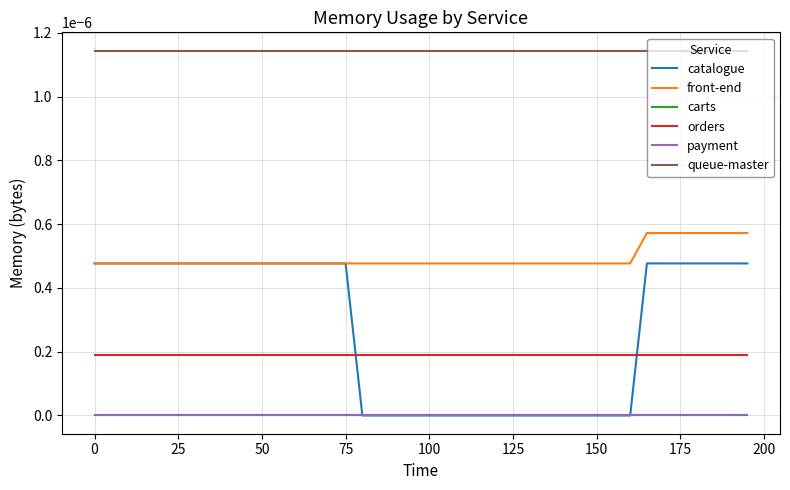

Count the number of data series in this chart.

6